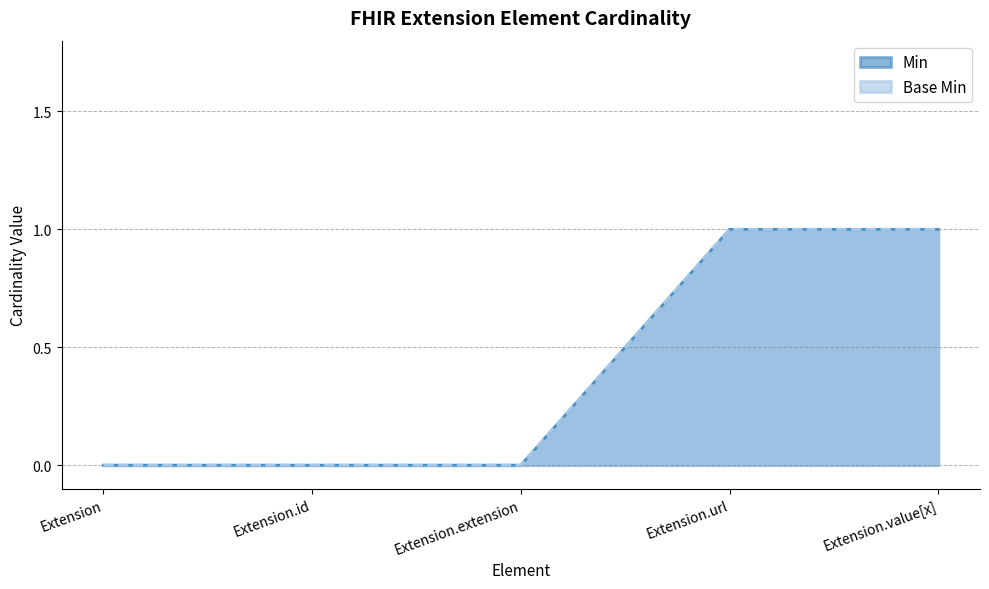

How many lines are shown in the chart?

2